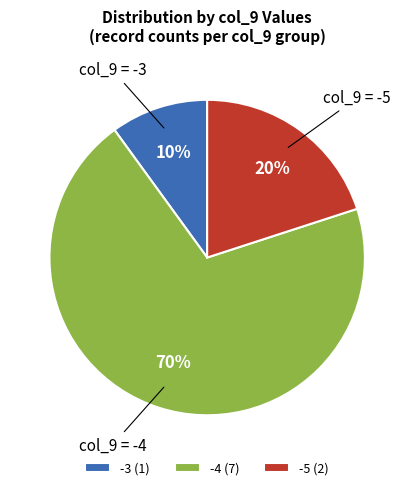

Count the number of slices in the pie.

3